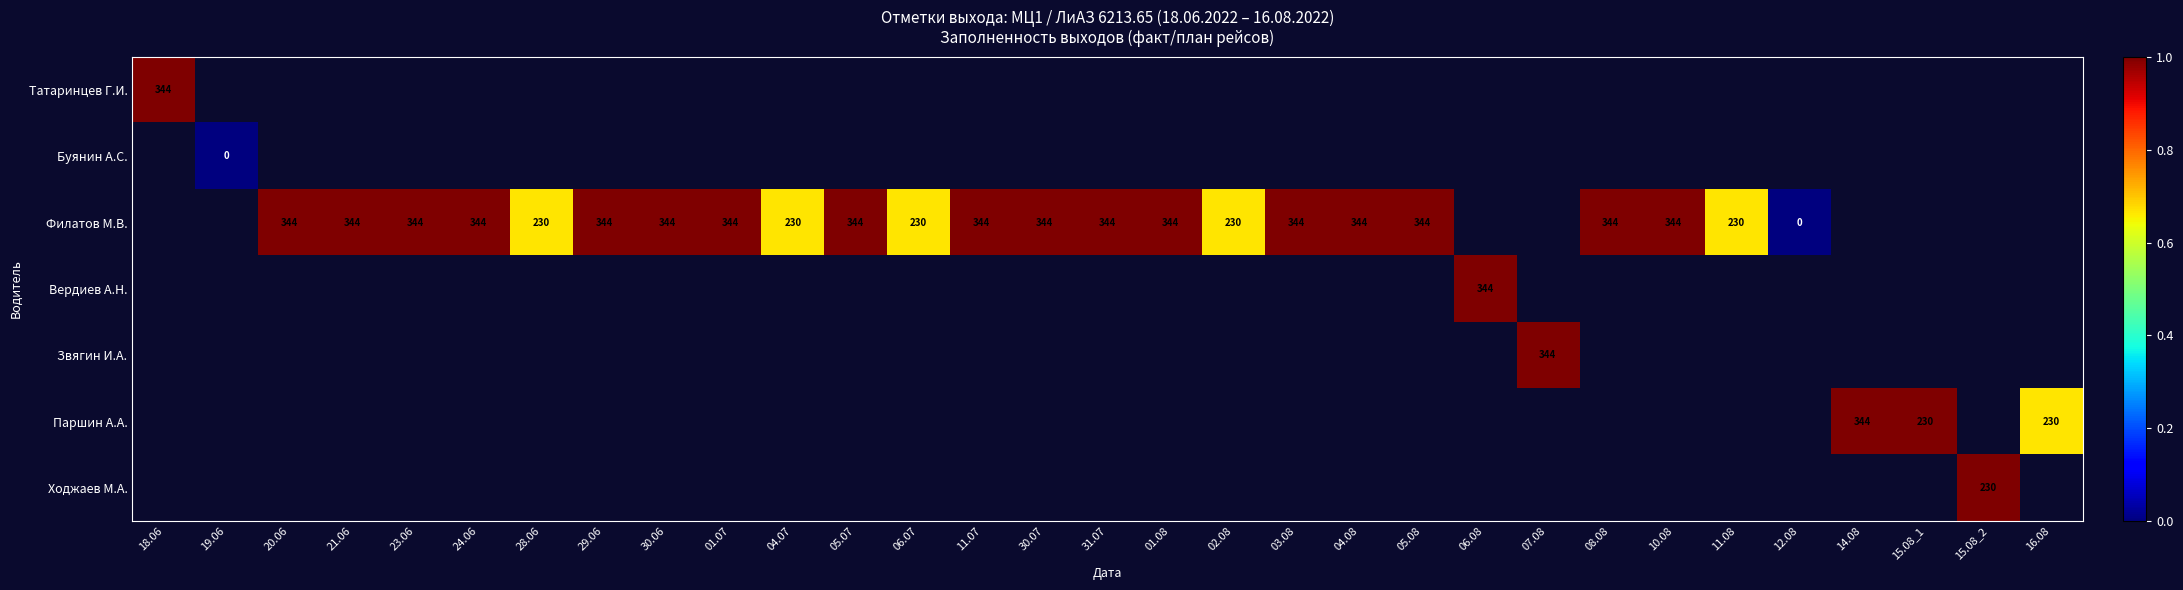

Rank the categories by Буянин А.С. value from highest to lowest.

18.06, 19.06, 20.06, 21.06, 23.06, 24.06, 28.06, 29.06, 30.06, 01.07, 04.07, 05.07, 06.07, 11.07, 30.07, 31.07, 01.08, 02.08, 03.08, 04.08, 05.08, 06.08, 07.08, 08.08, 10.08, 11.08, 12.08, 14.08, 15.08_1, 15.08_2, 16.08